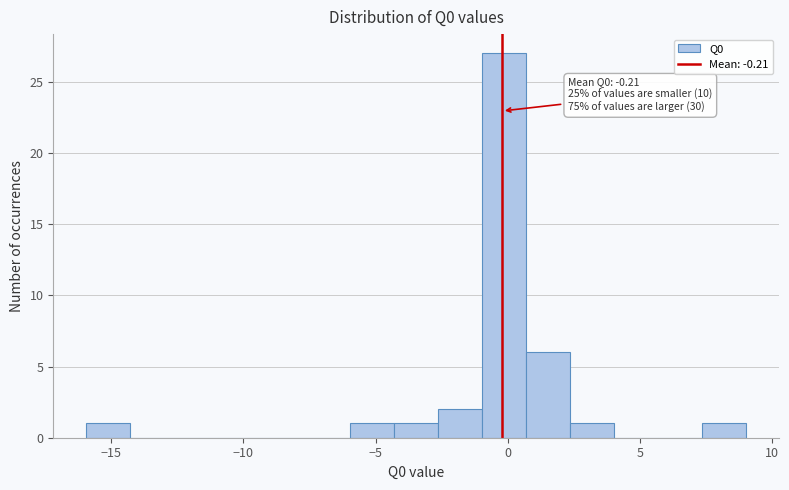

Around what value on the x-axis is the tallest bar? Give the approximate position of its centre, as read against the axis.

0.0